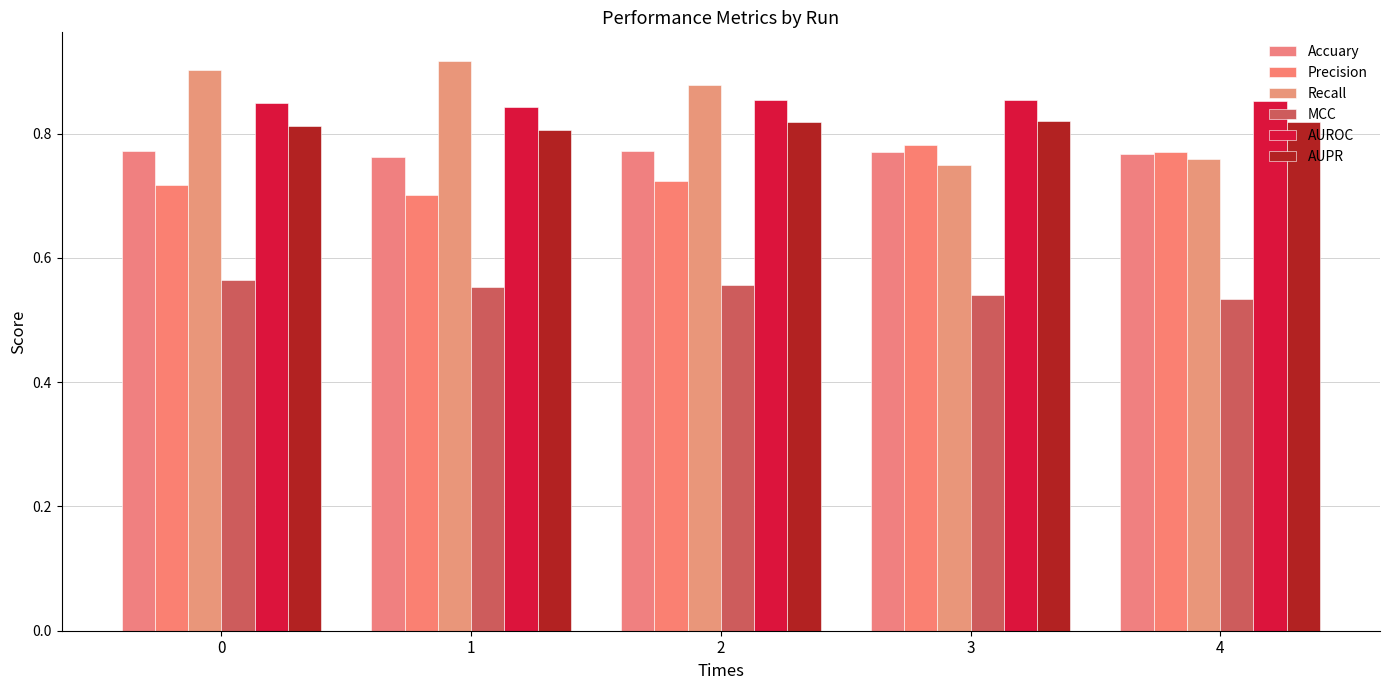

Count the number of categories in the chart.

5